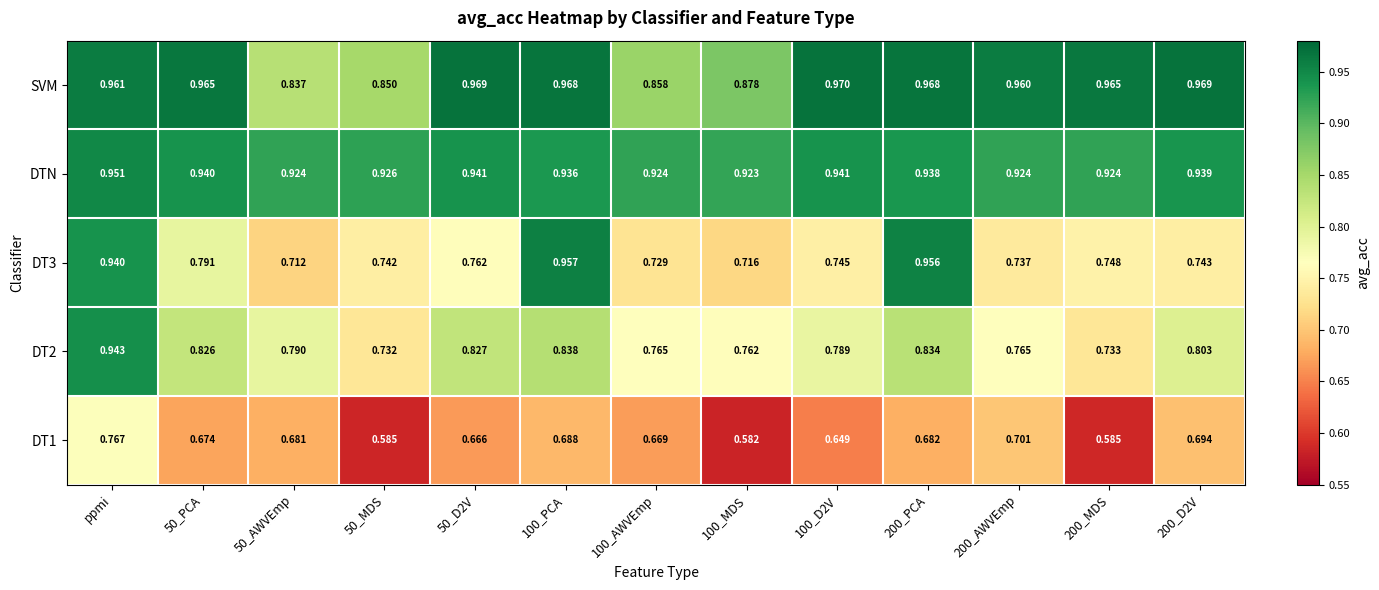

Which series changed the most between 50_AWVEmp and 200_D2V?

SVM